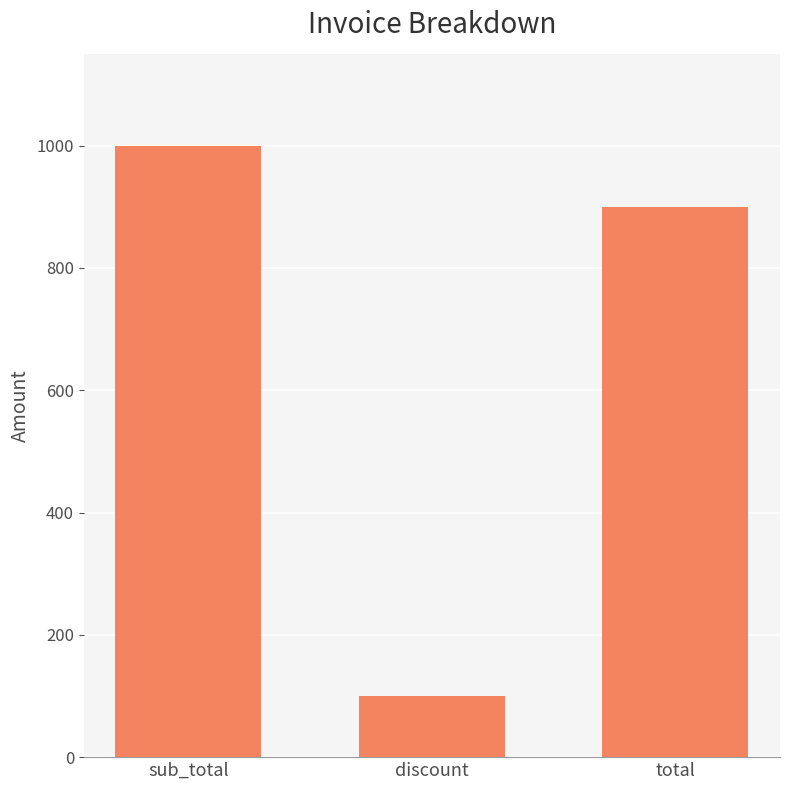

Rank the categories by value from highest to lowest.

sub_total, total, discount